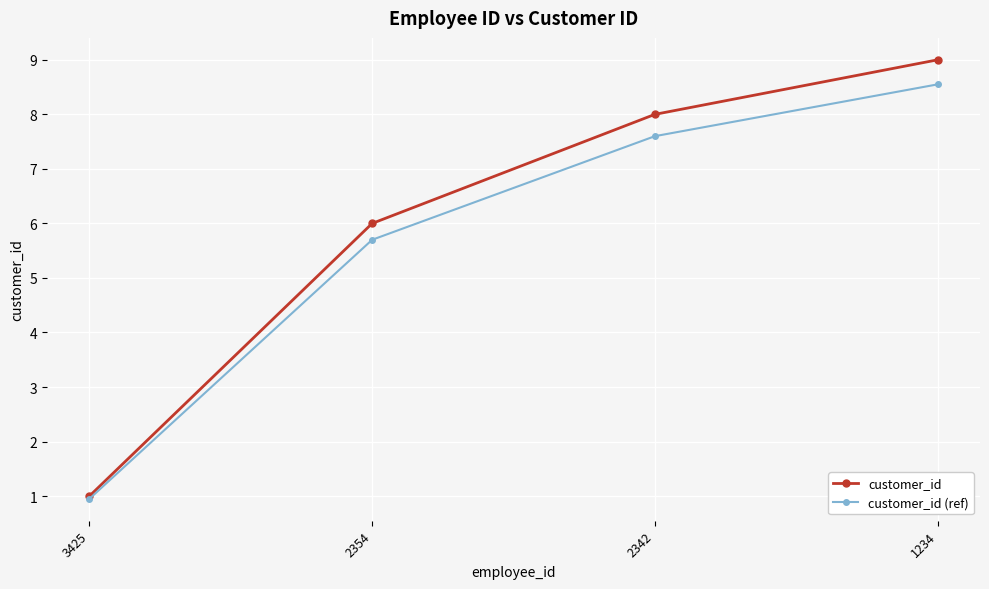

What is the value of the customer_id (ref) point at the 2nd from the left?

5.7